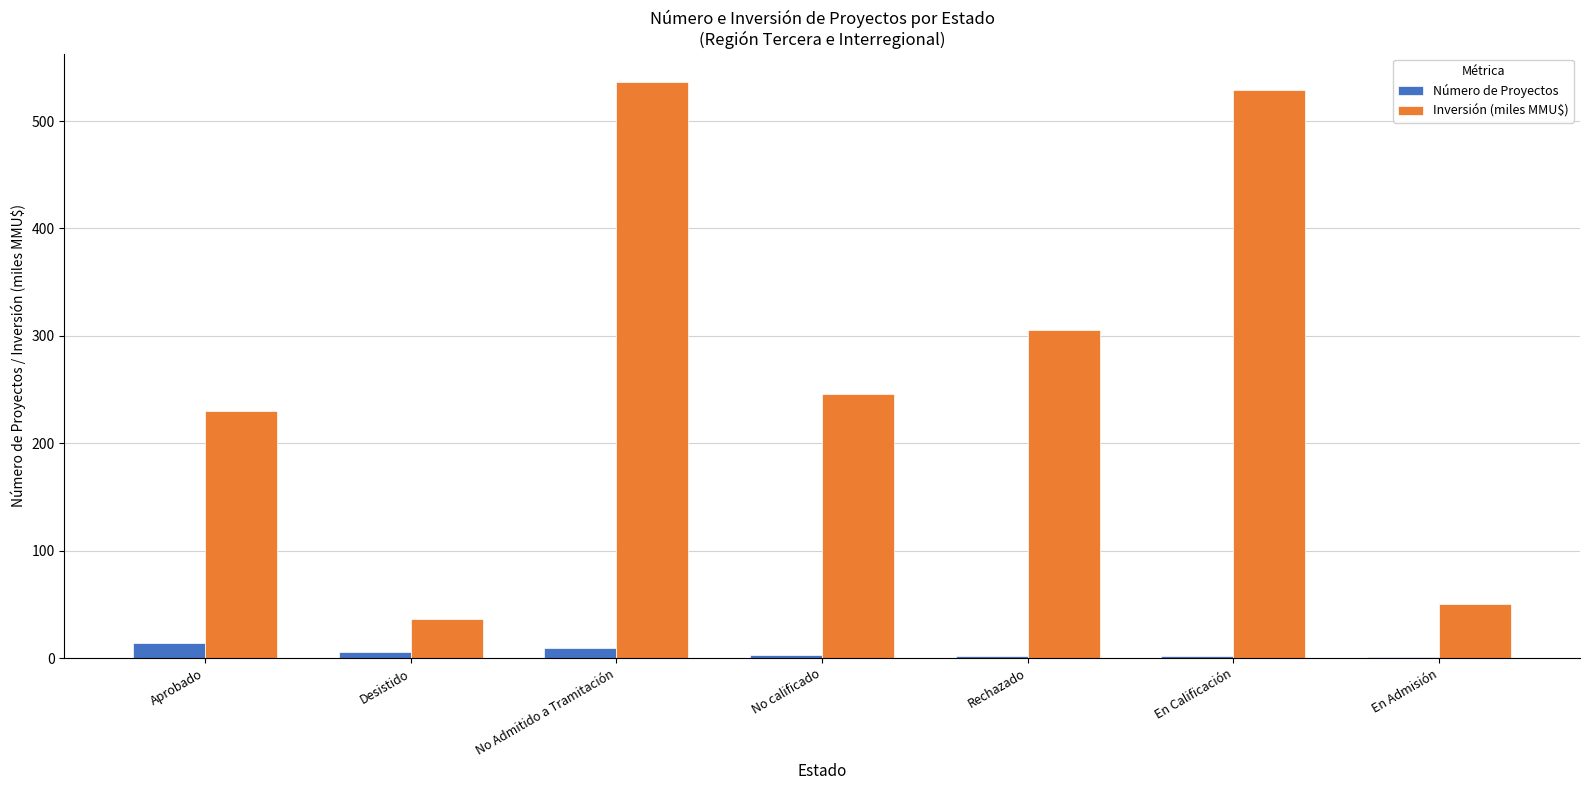

The value of Inversión (miles MMU$) at Rechazado is 305.6. True or false?

True